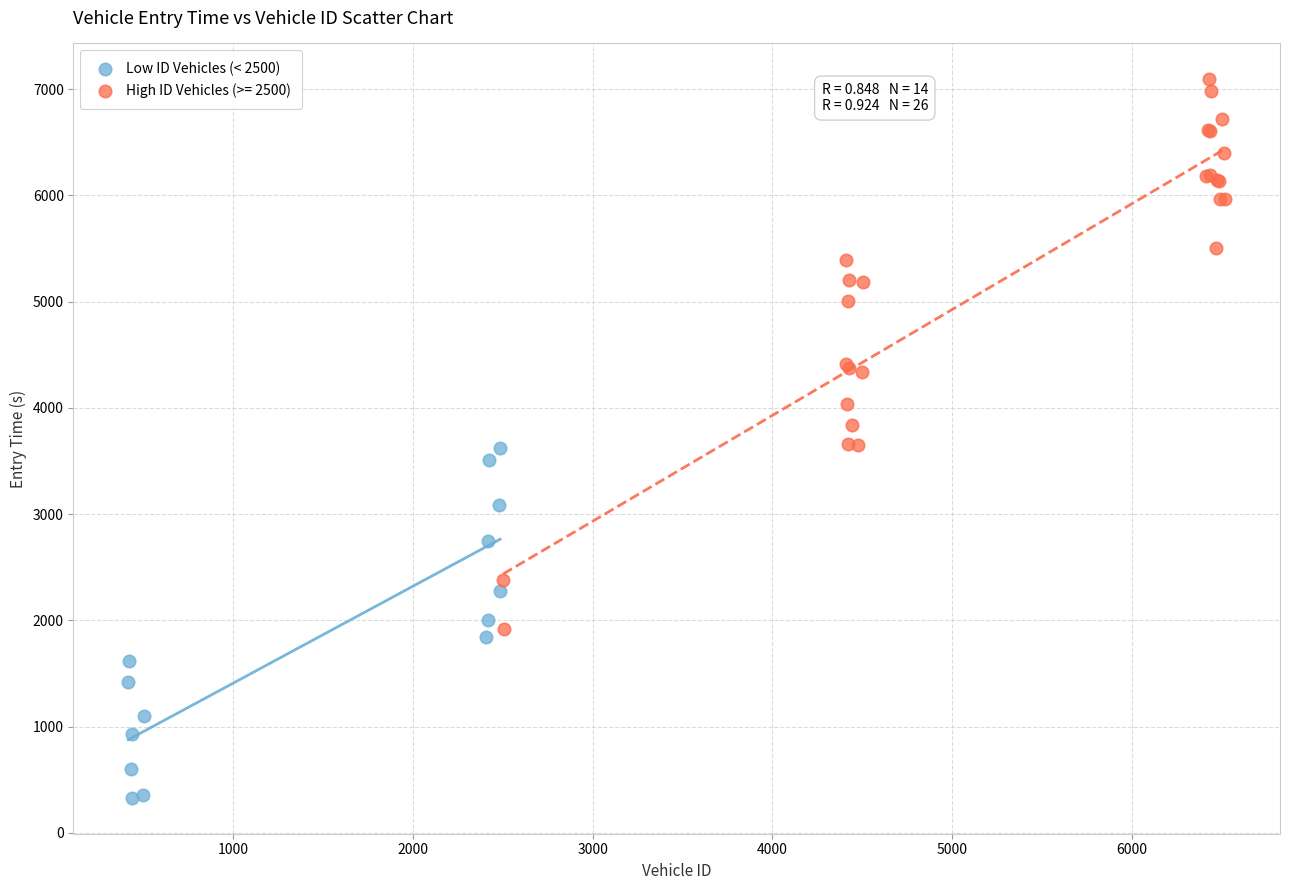

Which series contains the highest Y value?

High ID Vehicles (>= 2500)